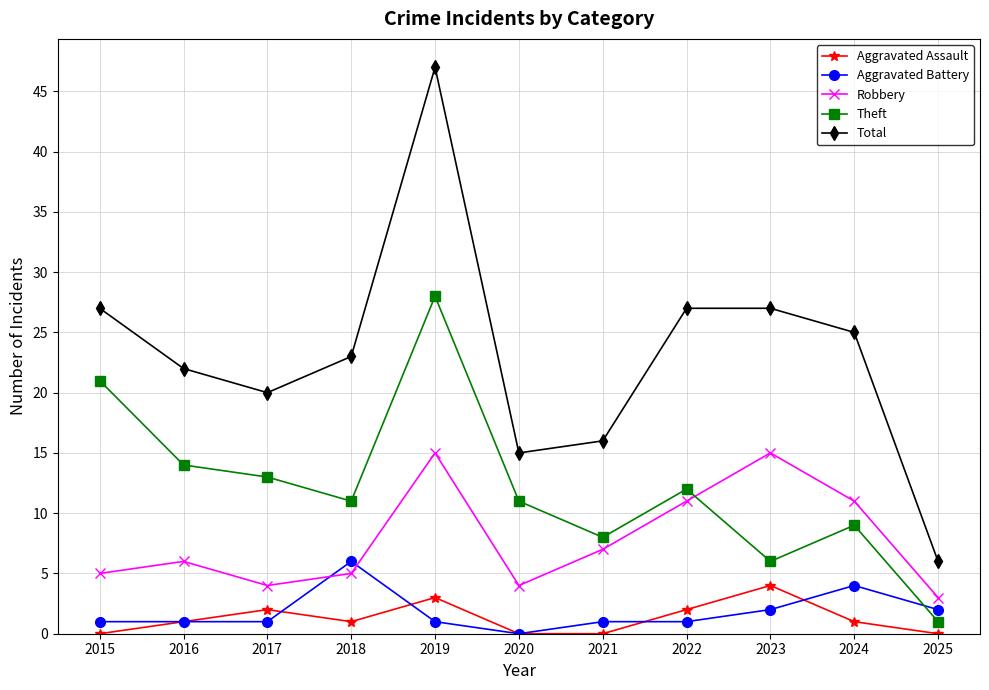

Where does the Total series first go above 23?

2015